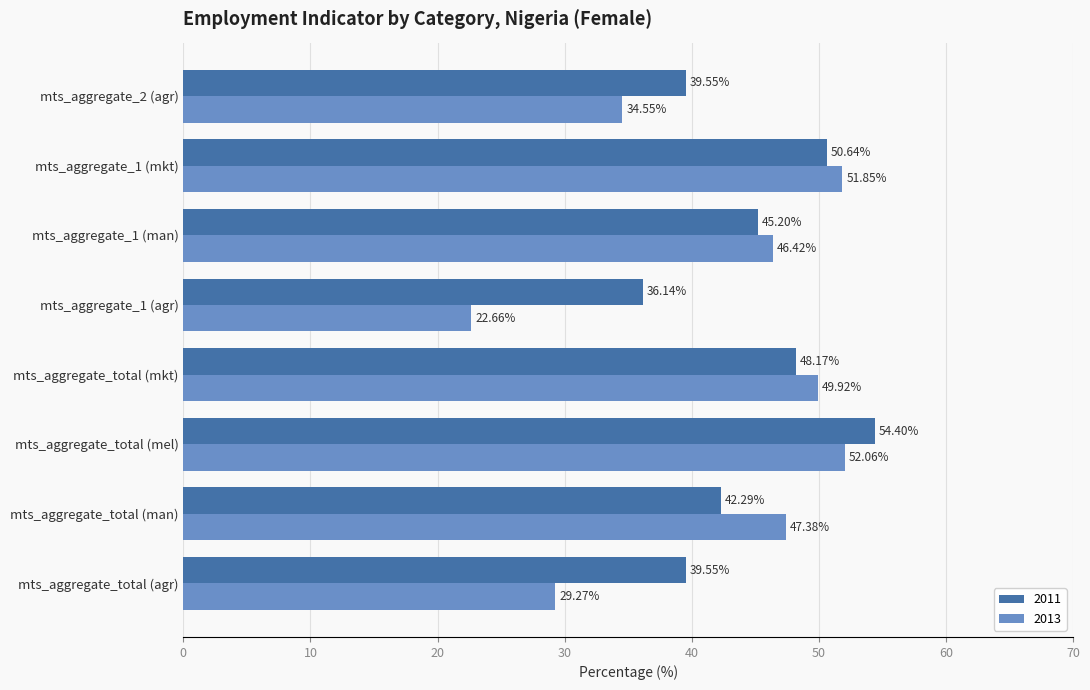

What value does the 2011 series have at mts_aggregate_total (mel)?

54.4